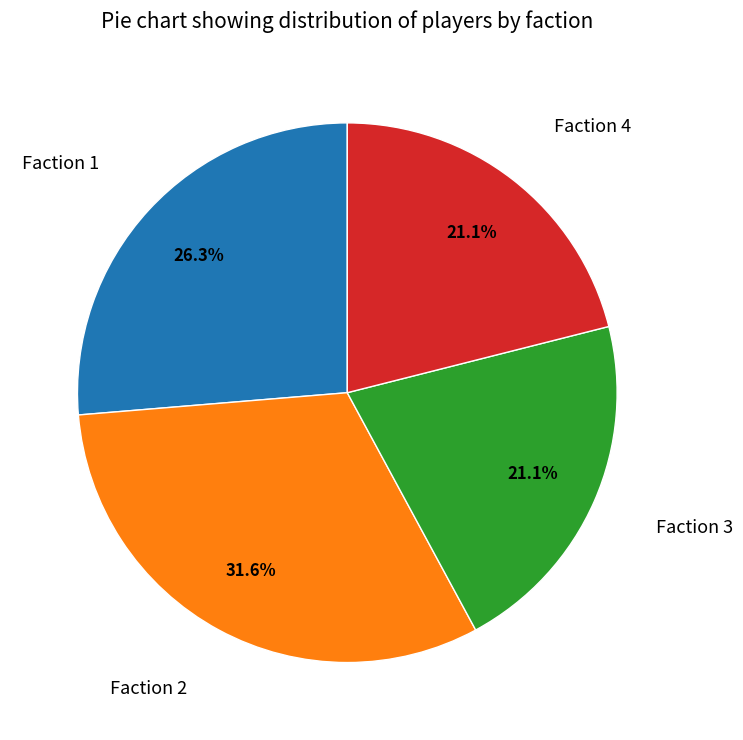

Is there any slice that represents more than half of the pie?

No